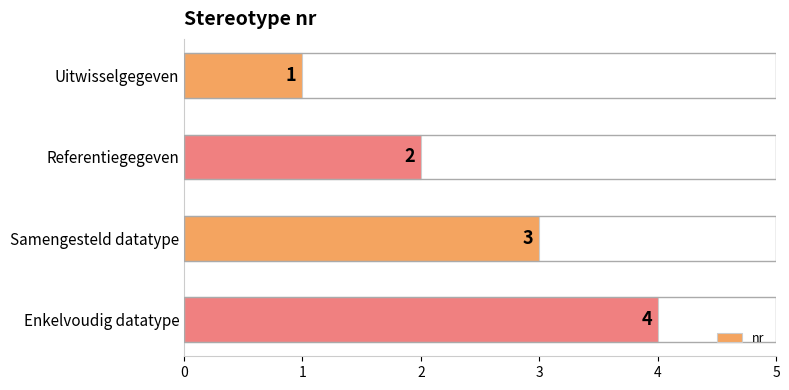

How many data points does each series have?

4